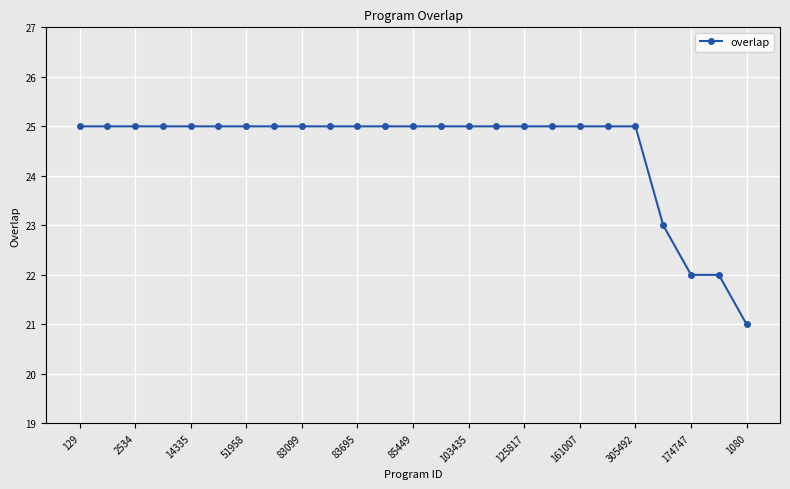

What is the value of the 4th point from the left?

25